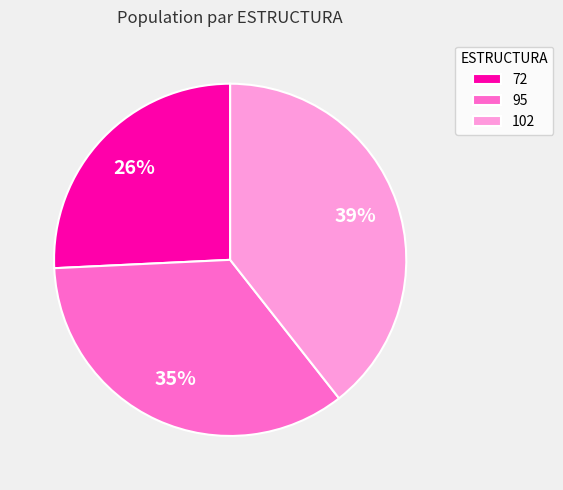

Which category has the biggest portion of the pie?

102